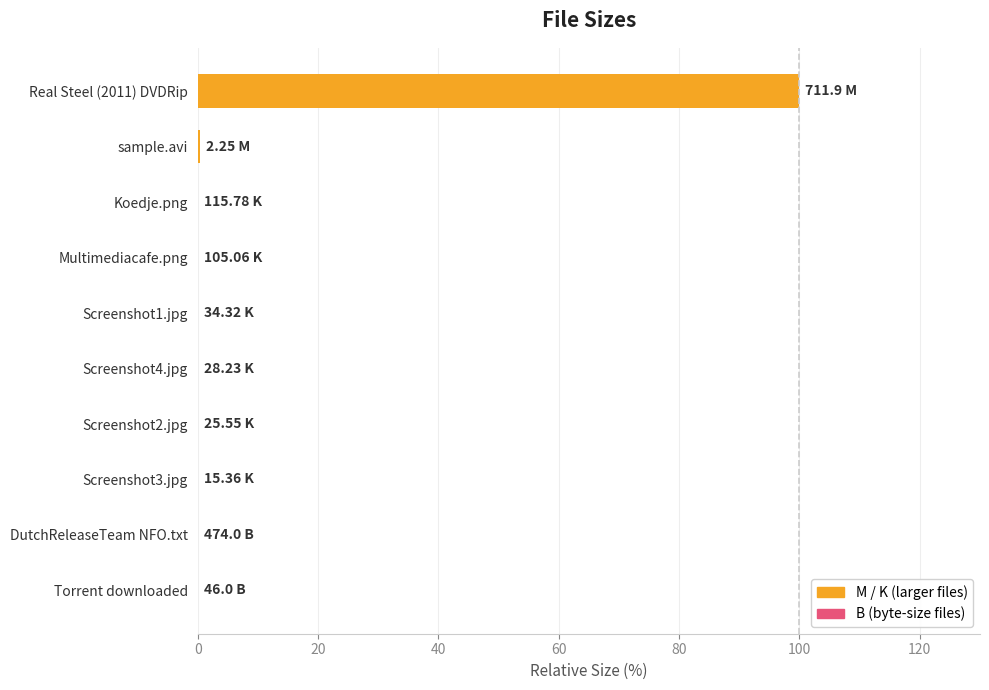

What is the maximum value shown in the chart?

100.0